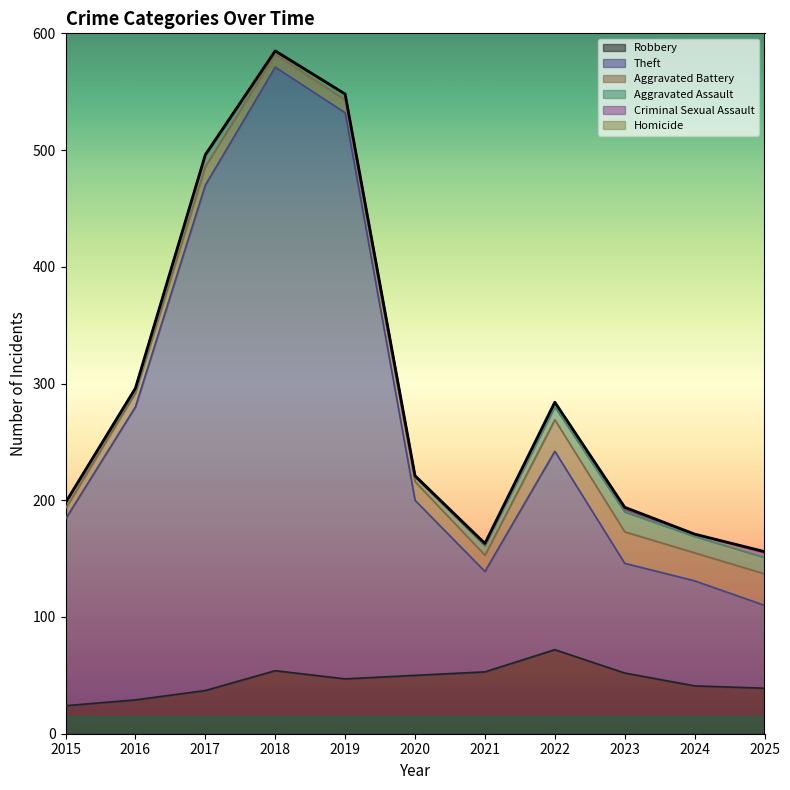

Rank the categories by Aggravated Battery value from highest to lowest.

2022, 2023, 2025, 2024, 2017, 2020, 2021, 2016, 2018, 2019, 2015